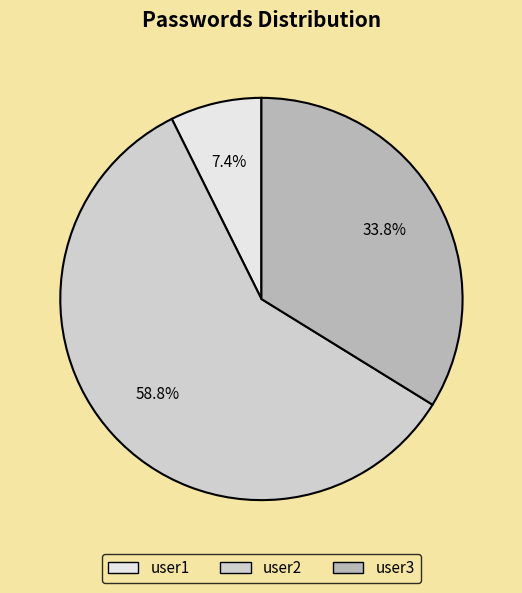

The user3 slice represents 34% of the pie. True or false?

True